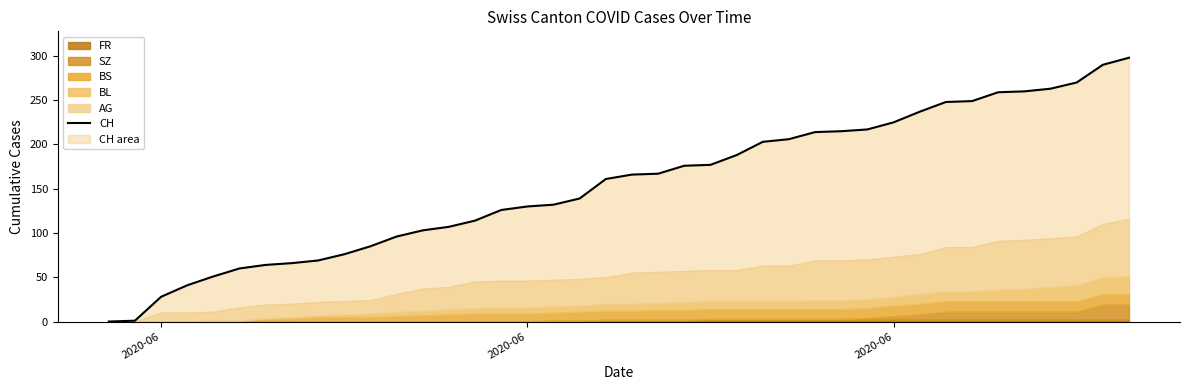

Is it true that the value at 29 is 124?

False